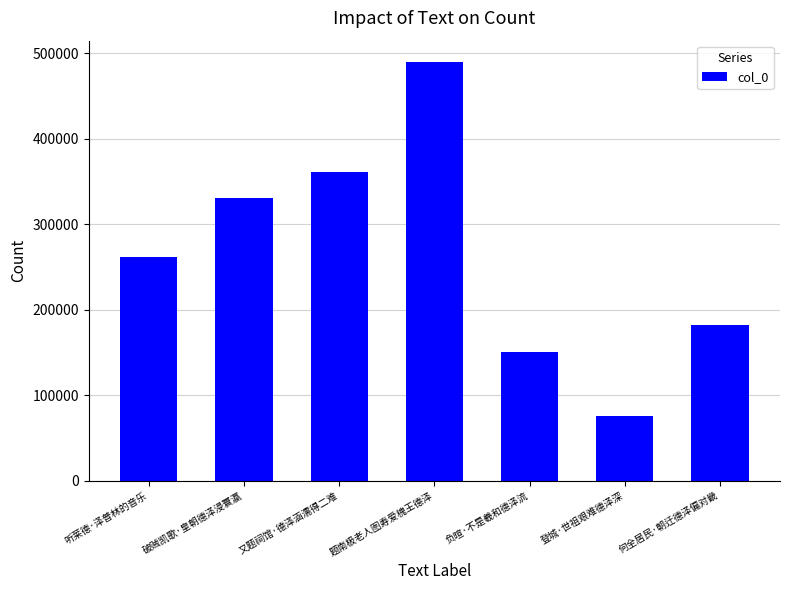

Rank the categories by value from highest to lowest.

题南极老人图寿爱槐王德泽, 又题祠馆·德泽涵濡得二难, 破贼凯歌·皇朝德泽浸寰瀛, 听莱德·泽普林的音乐, 何全居民·朝迁德泽偏对畿, 负暄·不是羲和德泽流, 登城·世祖艰难德泽深